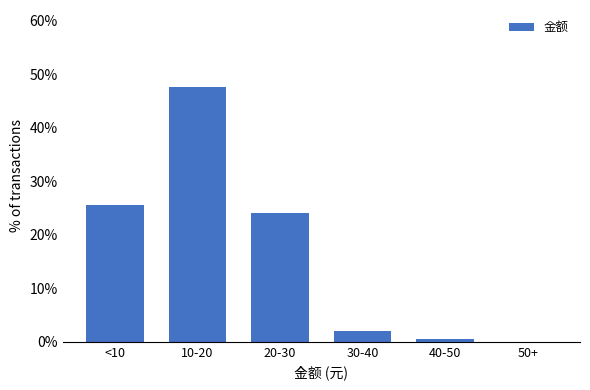

Reading right to left, what are all the values shown in this chart?

50+=0.0	40-50=0.5	30-40=2.1	20-30=24.1	10-20=47.7	<10=25.6